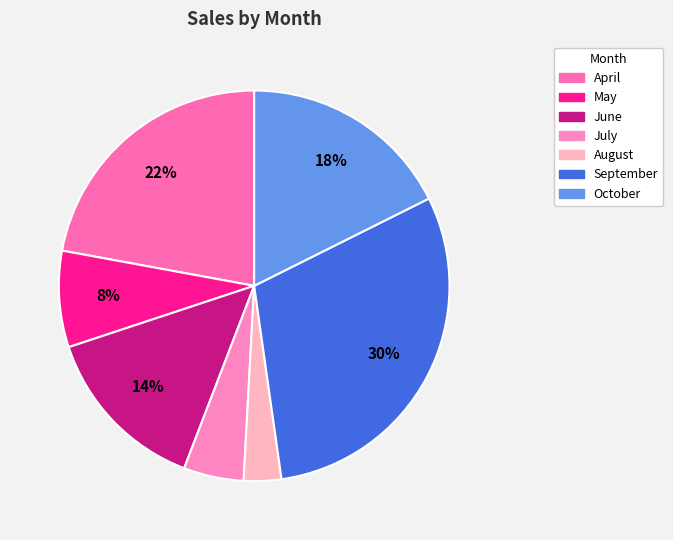

How many segments does this pie chart have?

7